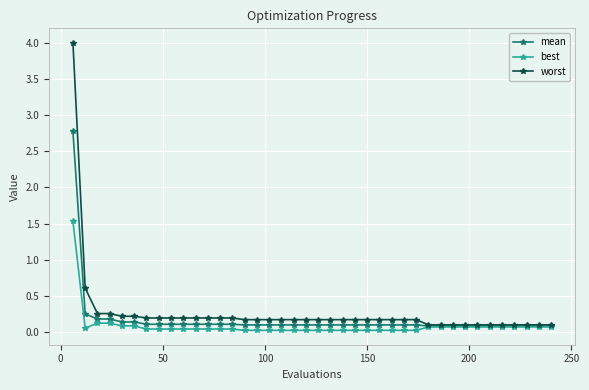

List the series in order of their overall mean, highest first.

worst, mean, best